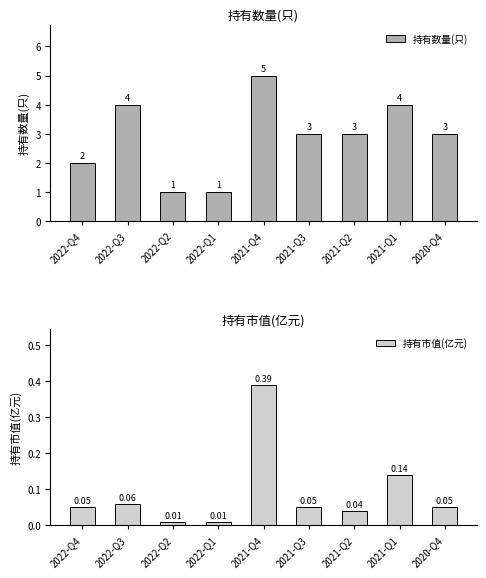

The value of 持有数量(只) at 2020-Q4 is 3.0. True or false?

True